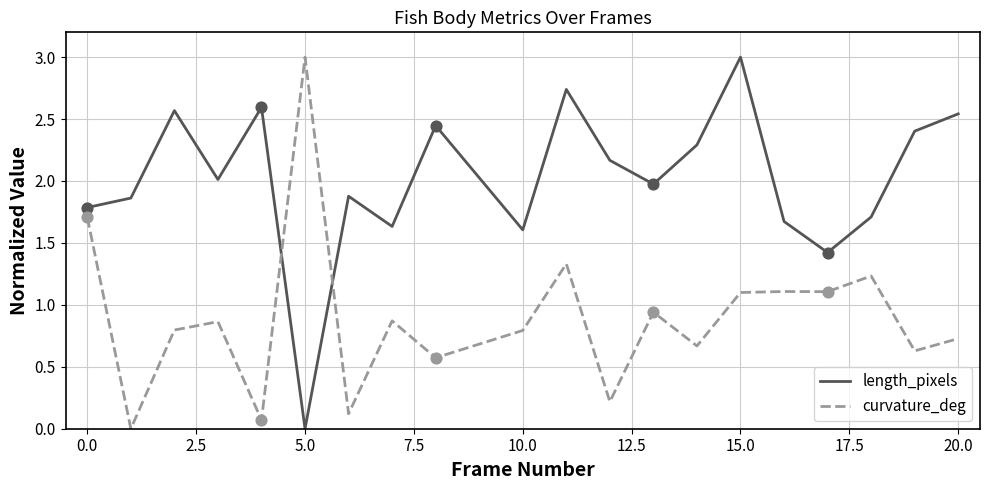

Which series has the largest total across all categories?

length_pixels